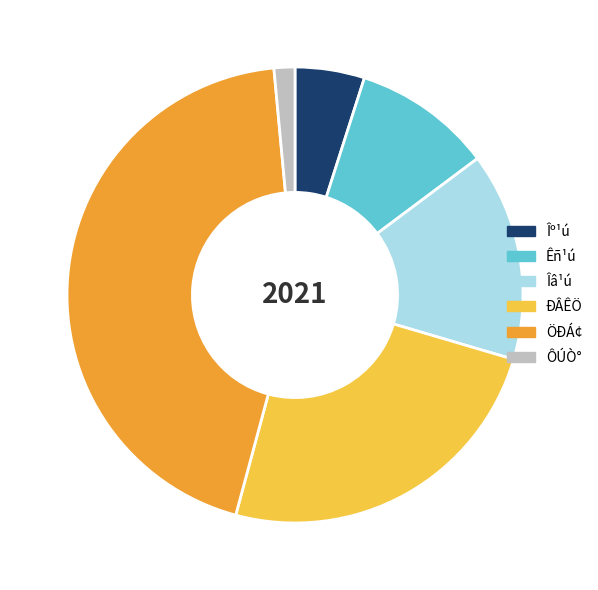

Combined, do Îº¹ú and ÔÚÒ° account for over 50%?

No